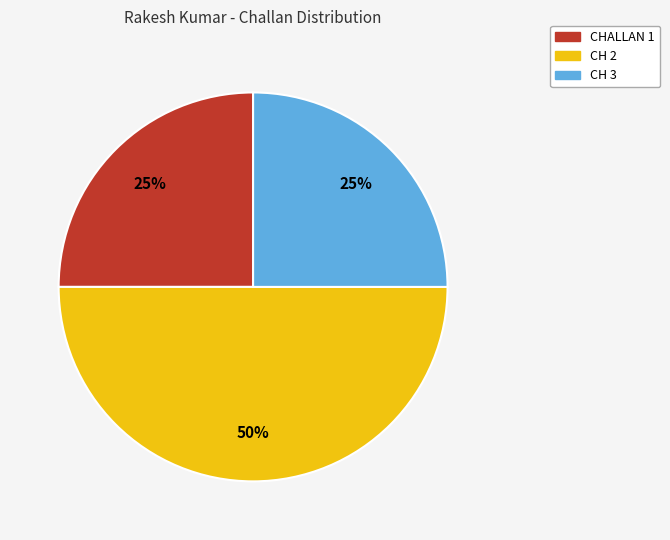

Which slice is the largest?

CH 2